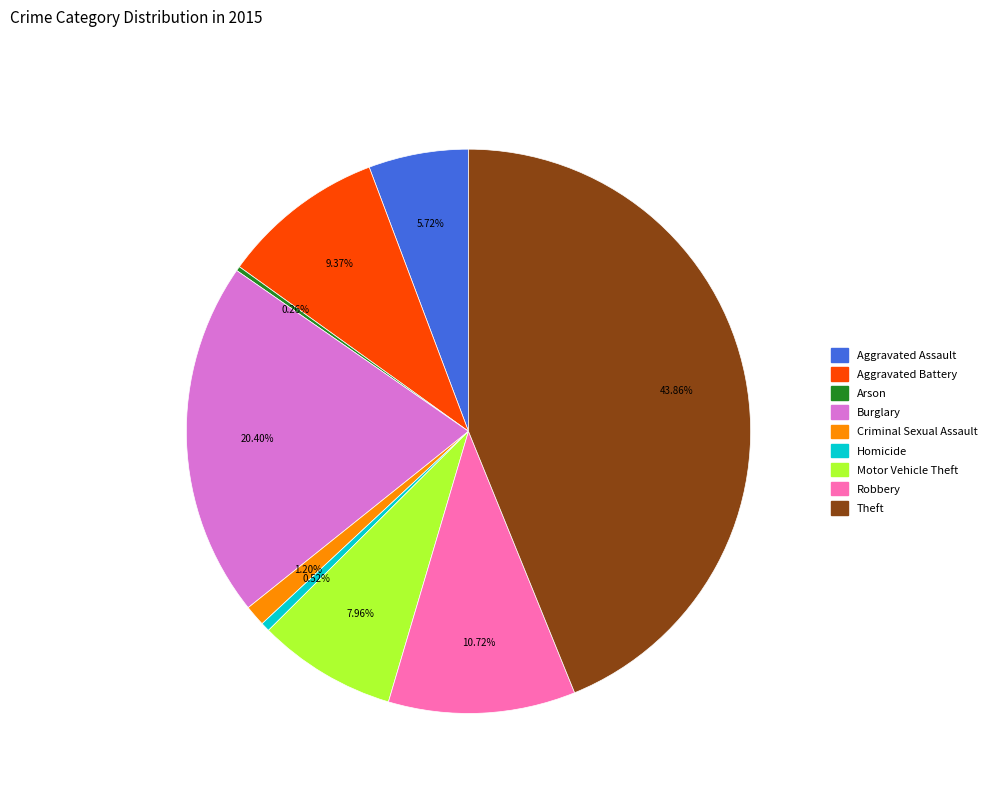

Does Robbery represent more than half of the total?

No